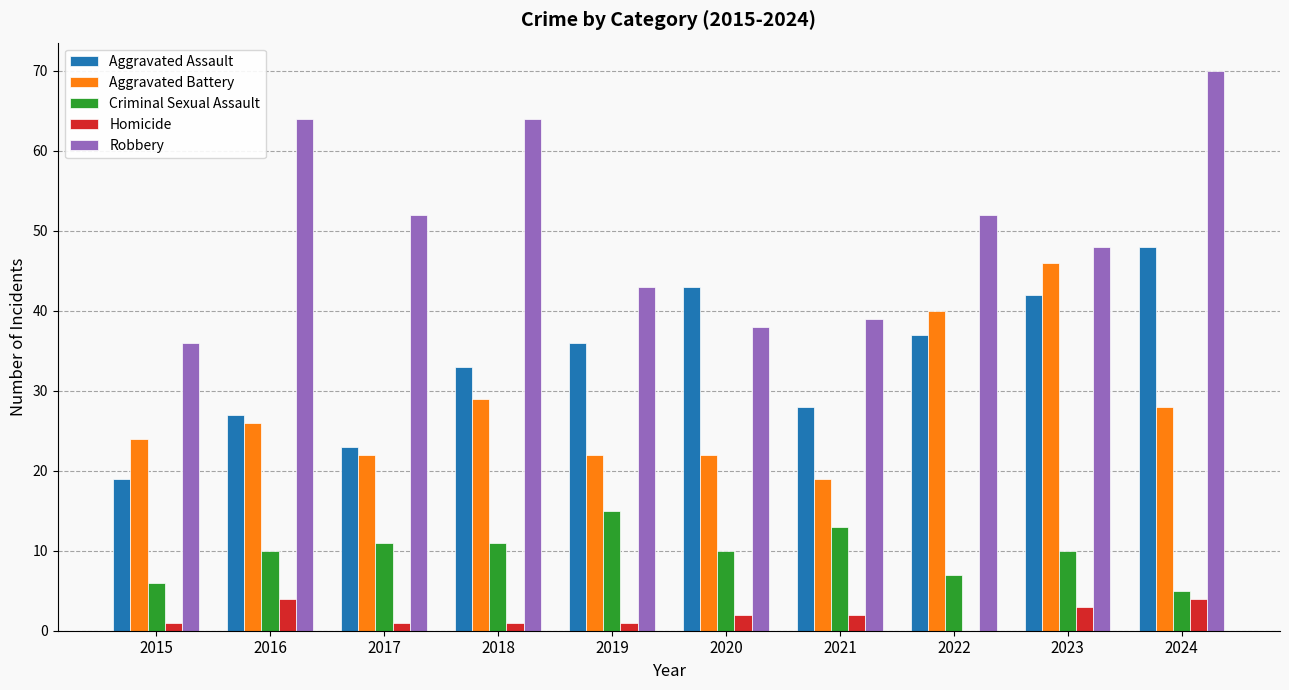

The Homicide series shows 2 at 2020. True or false?

True